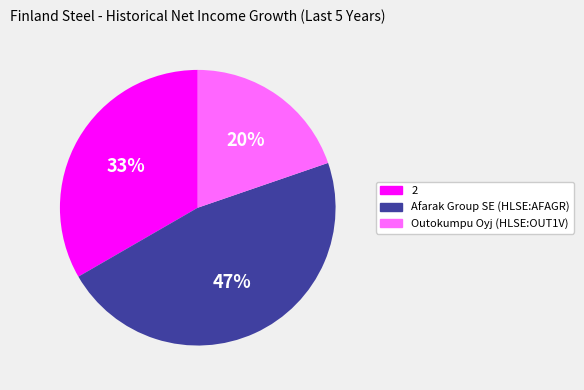

Which category has the biggest portion of the pie?

Afarak Group SE (HLSE:AFAGR)